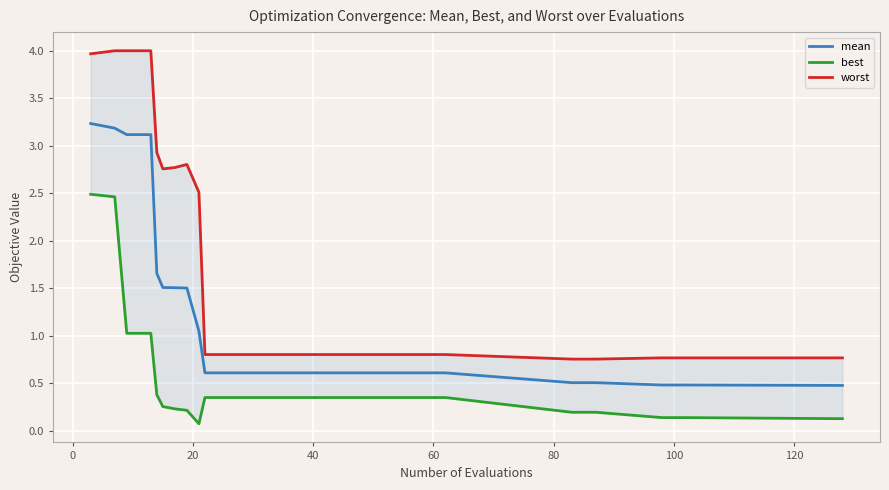

List the series in order of their peak value, highest first.

worst, mean, best